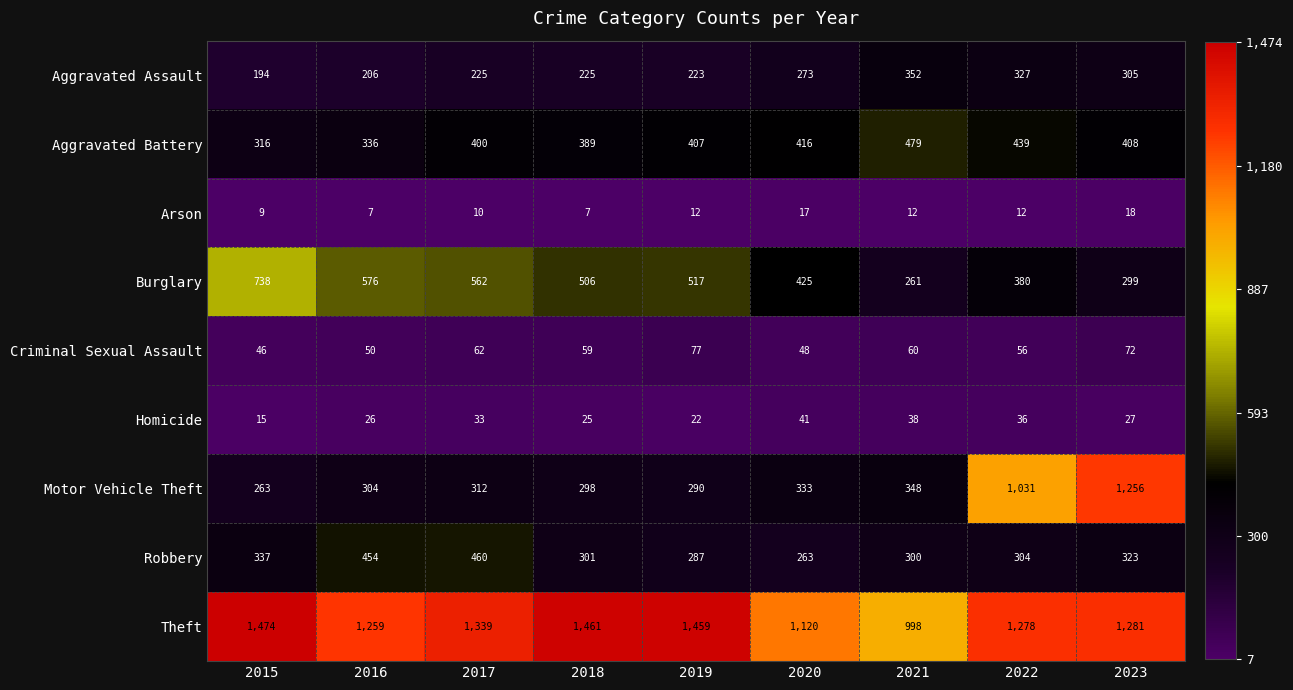

What is the spread (max minus min) of values at 2023?

1263